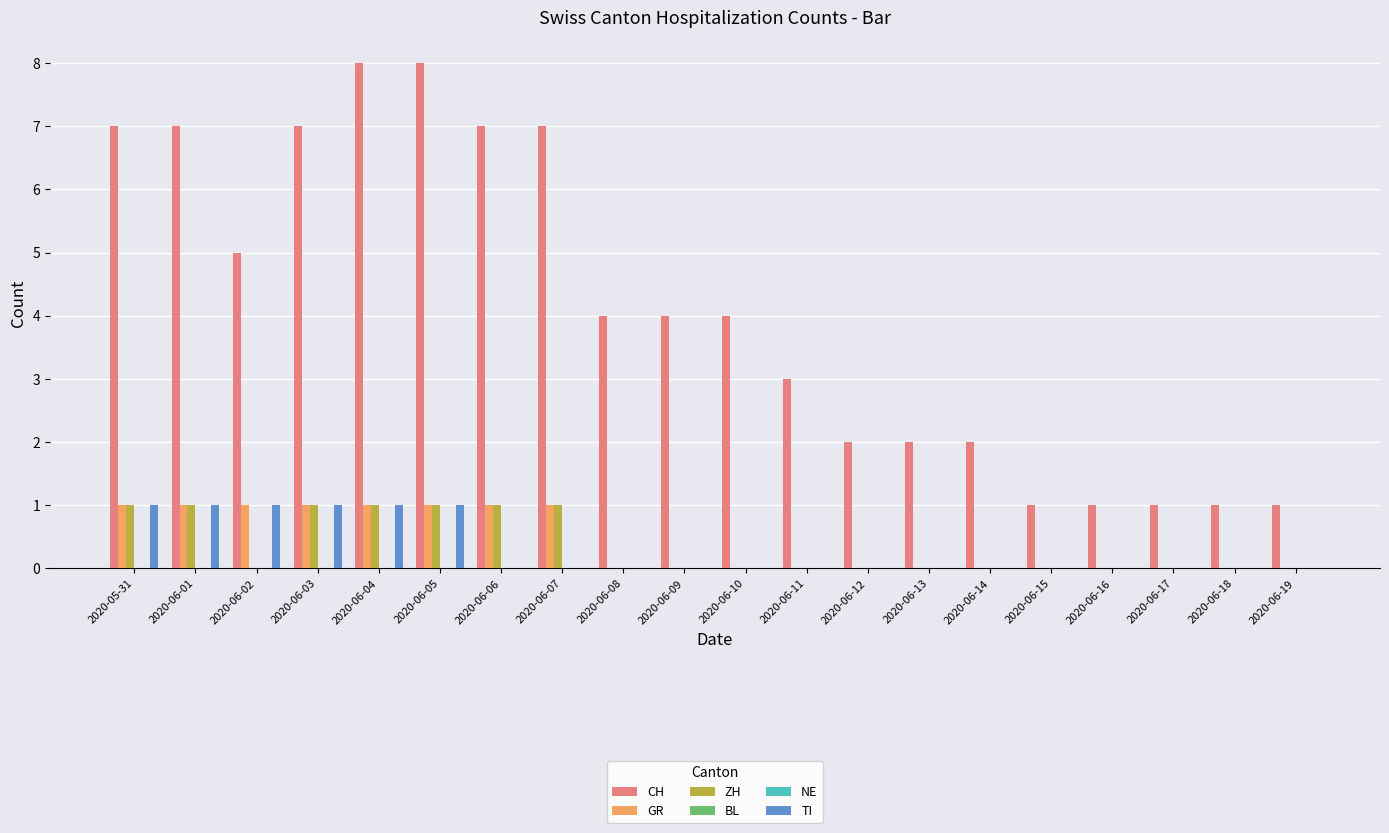

How many data points in TI are above 0?

6